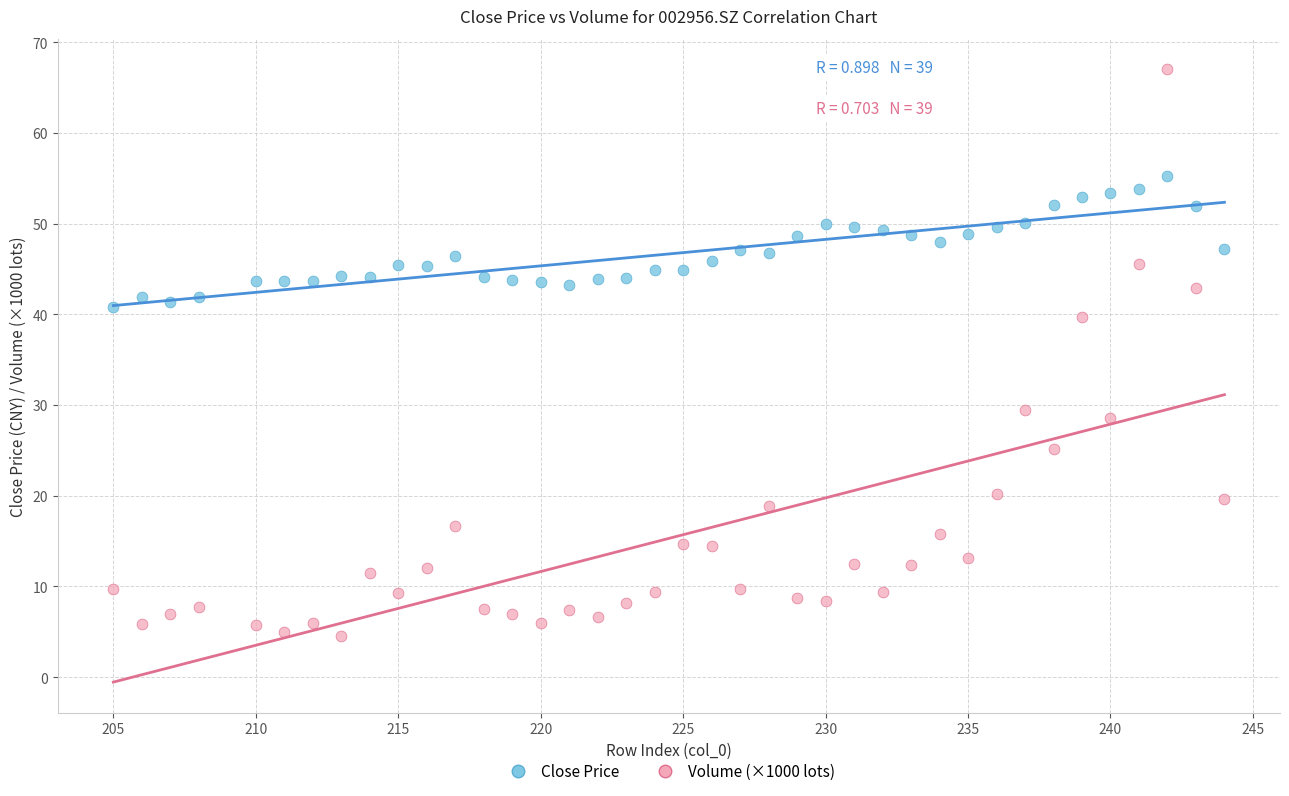

Across all series, what Y value is closest to 35?

39.7